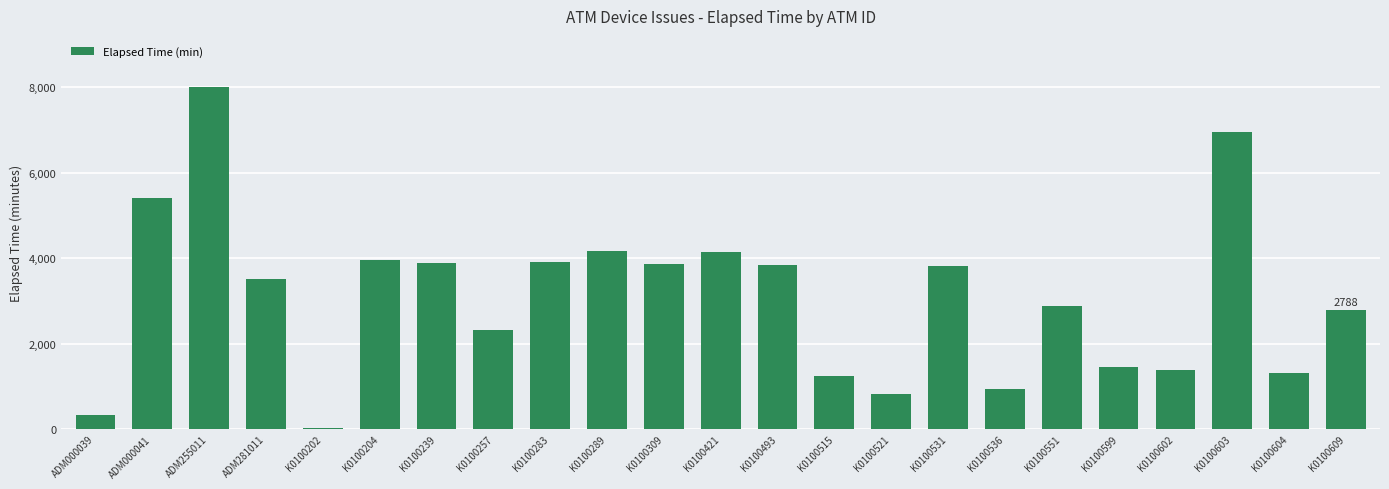

What is the sum of the values at K0100493 and K0100599?

5290